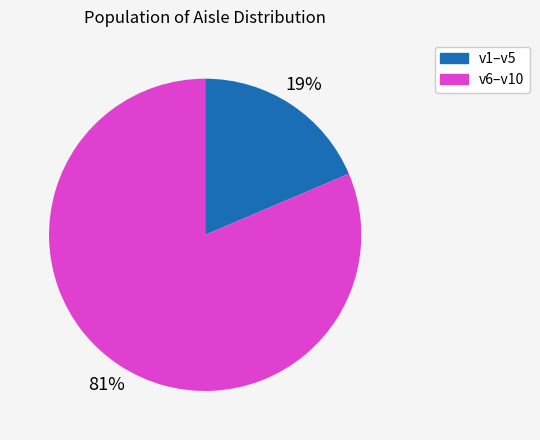

Is there any slice that represents more than half of the pie?

Yes